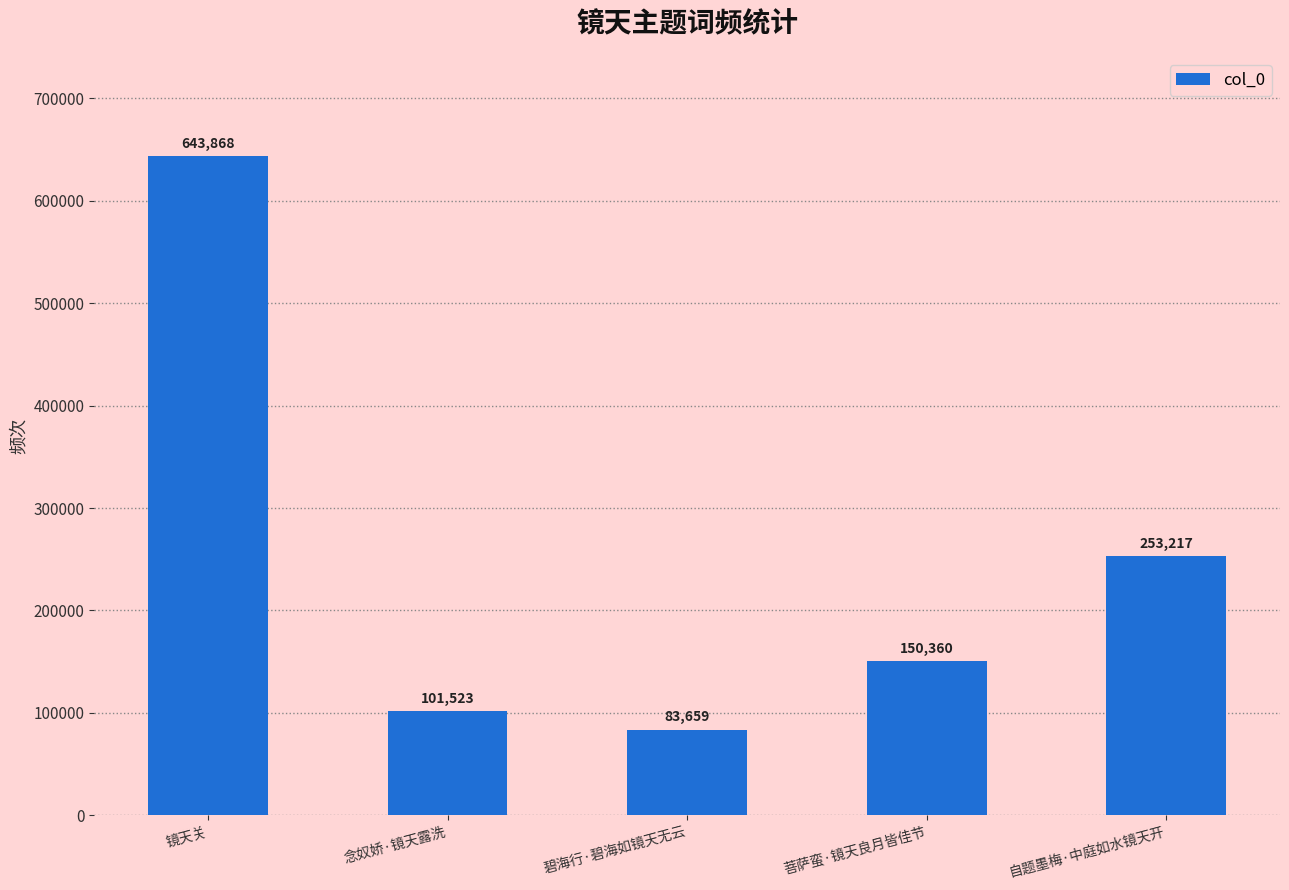

Reading left to right, transcribe all the data shown in this chart.

镜天关=643868	念奴娇·镜天露洗=101523	碧海行·碧海如镜天无云=83659	菩萨蛮·镜天良月皆佳节=150360	自题墨梅·中庭如水镜天开=253217